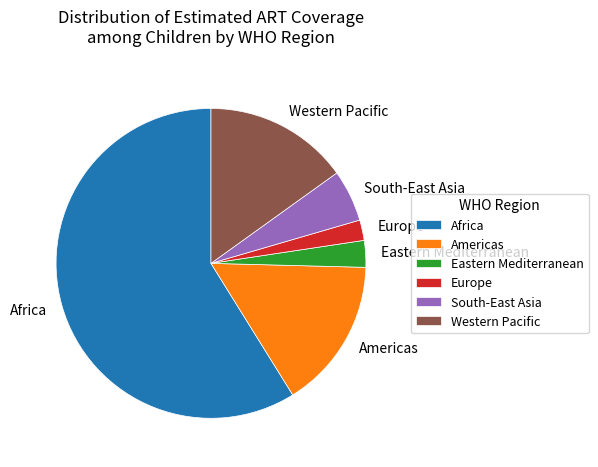

Which category accounts for the majority?

Africa